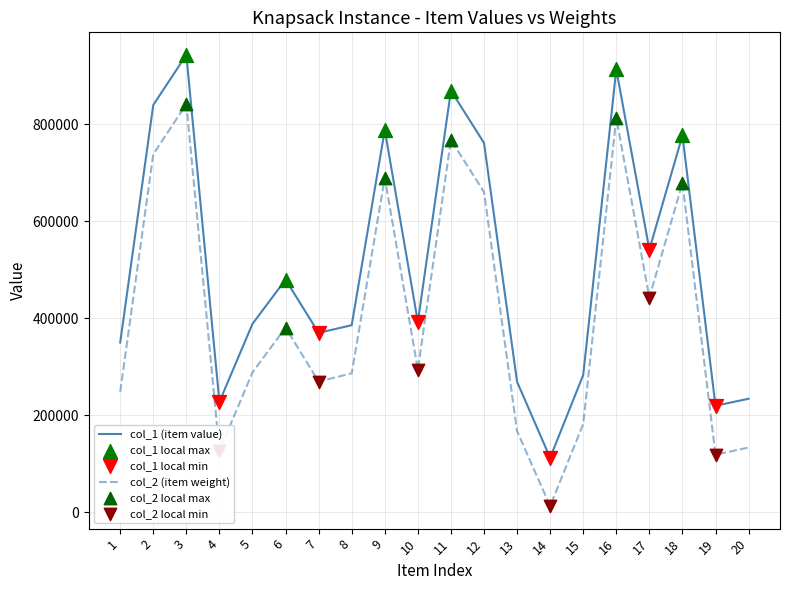

What value does the col_1 (item value) series have at 2, to the nearest 10?

840220